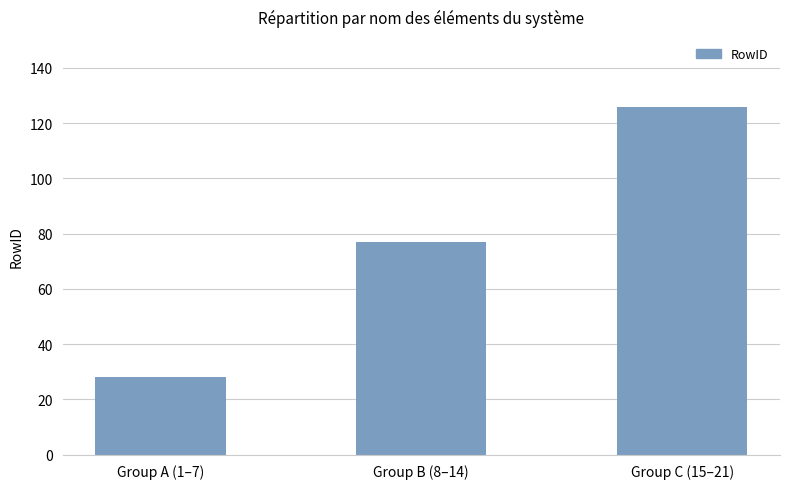

Reading left to right, extract all data points from this chart.

Group A (1–7)=28	Group B (8–14)=77	Group C (15–21)=126